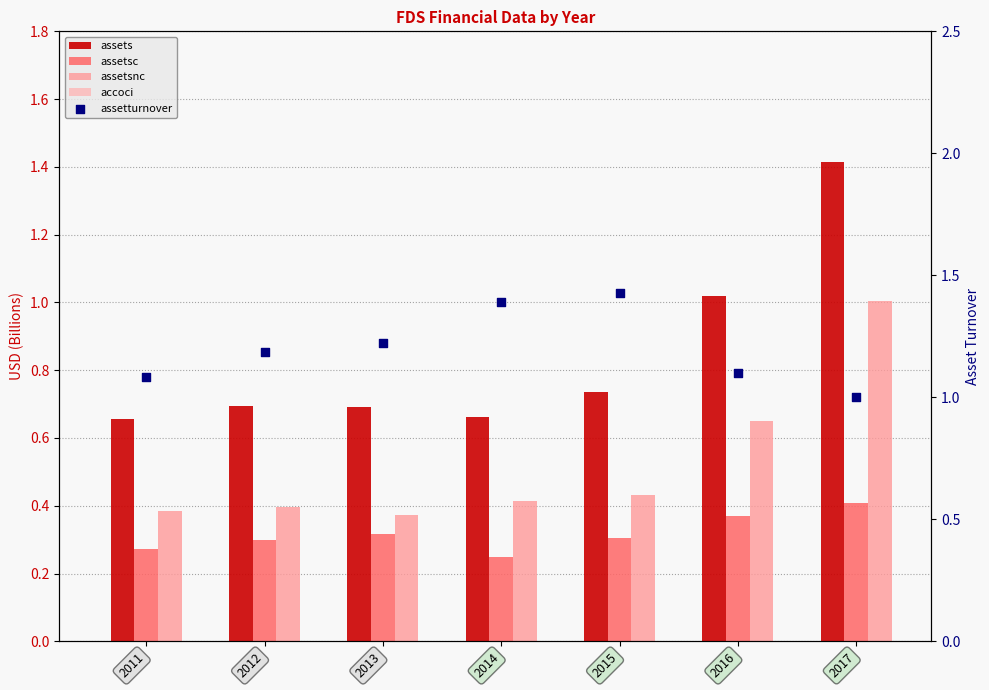

Which series has the widest spread of Y values?

assets